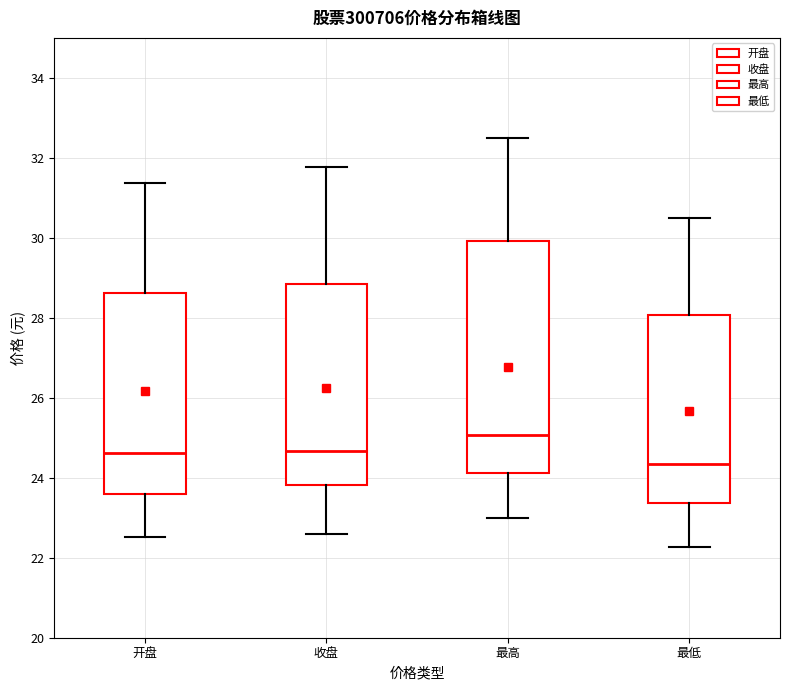

Reading left to right, transcribe this box plot: for each box, give where its median line is, the range the box spans, and where its two whiskers end, as read against the y-axis. The values are not printed on the chart, so give them approximately, as read against the axis.

开盘: median 24.6, box 23.6 to 28.6, whiskers 22.6 to 31.4
收盘: median 24.6, box 23.8 to 28.8, whiskers 22.6 to 31.8
最高: median 25.0, box 24.2 to 30.0, whiskers 23.0 to 32.6
最低: median 24.4, box 23.4 to 28.0, whiskers 22.2 to 30.6